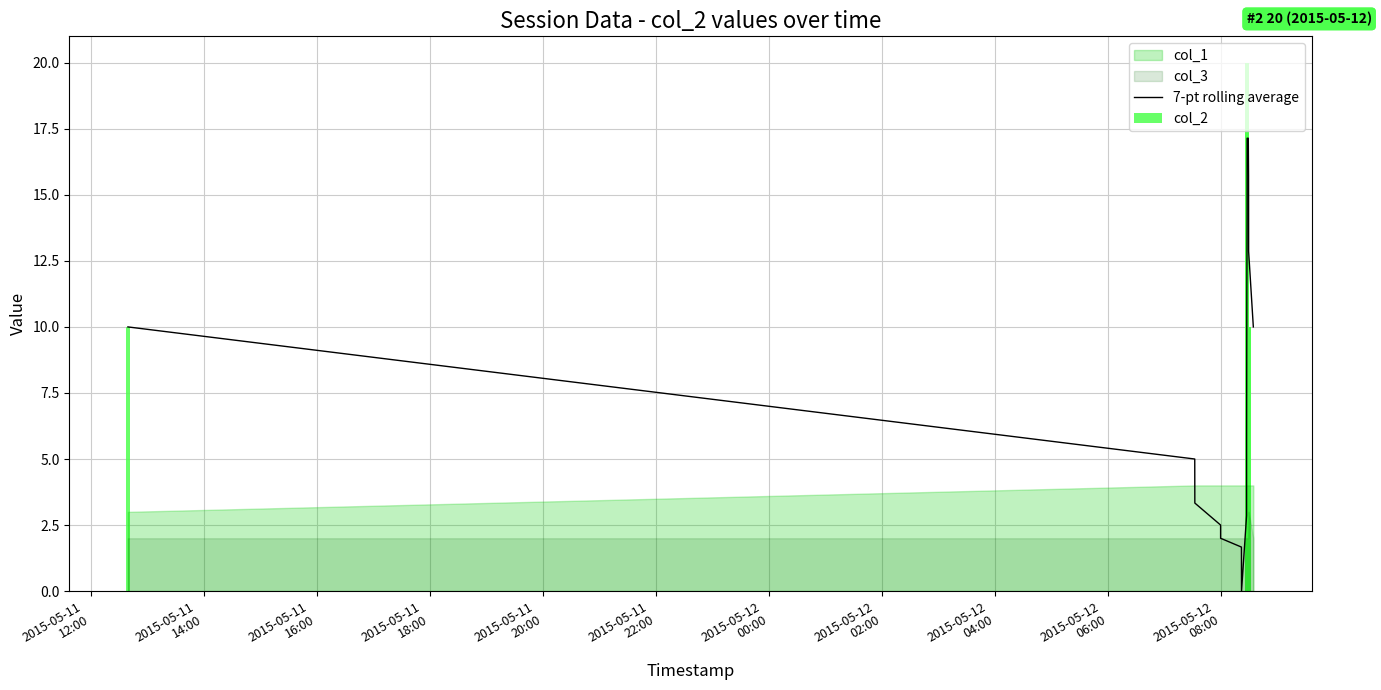

What is the total value across all series at 2015-05-11
12:00?

20.0